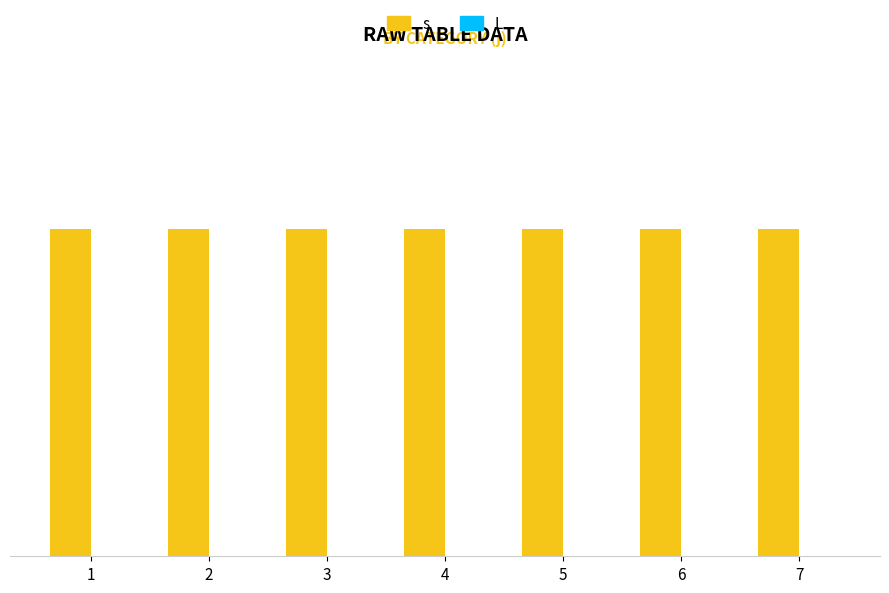

What is the total value across all series at 2?

1